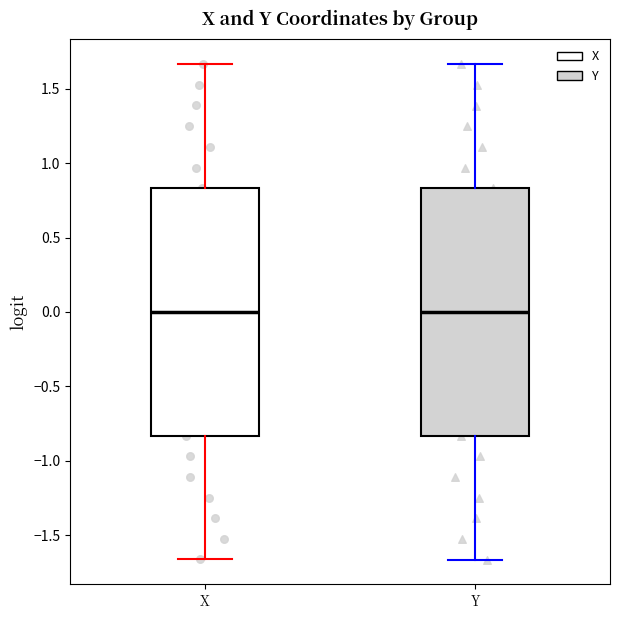

Reading left to right, transcribe this box plot: for each box, give where its median line is, the range the box spans, and where its two whiskers end, as read against the y-axis. The values are not printed on the chart, so give them approximately, as read against the axis.

X: median 0.00, box -0.85 to 0.85, whiskers -1.65 to 1.65
Y: median 0.00, box -0.85 to 0.85, whiskers -1.65 to 1.65